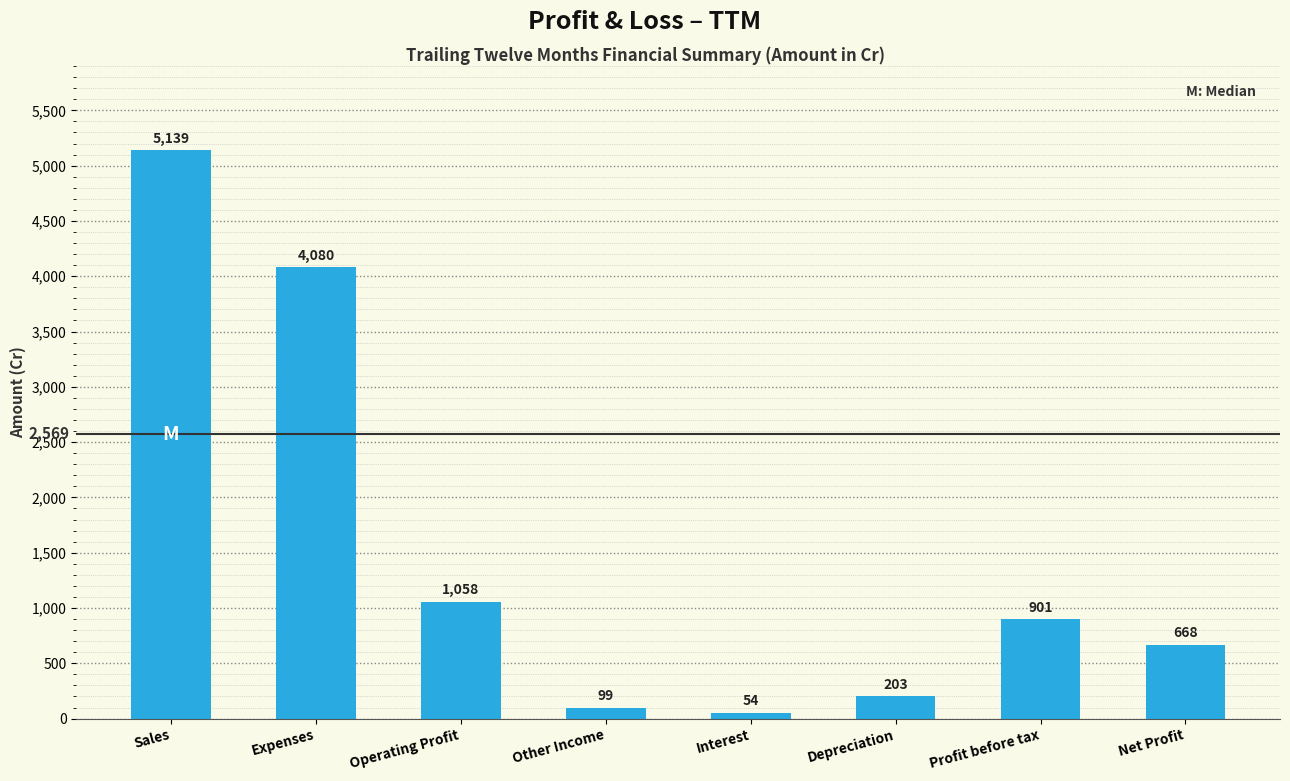

What is the change in value from Operating Profit to Other Income?

-959